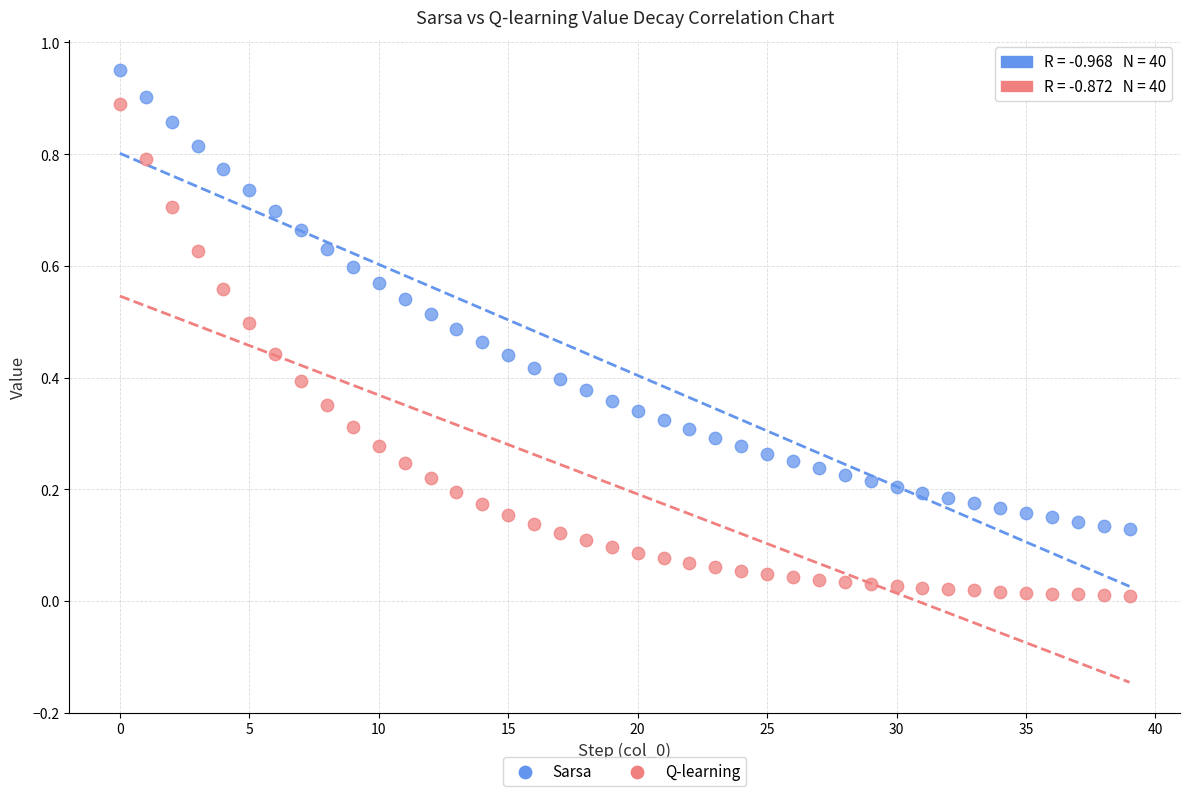

Which series contains the highest Y value?

Sarsa